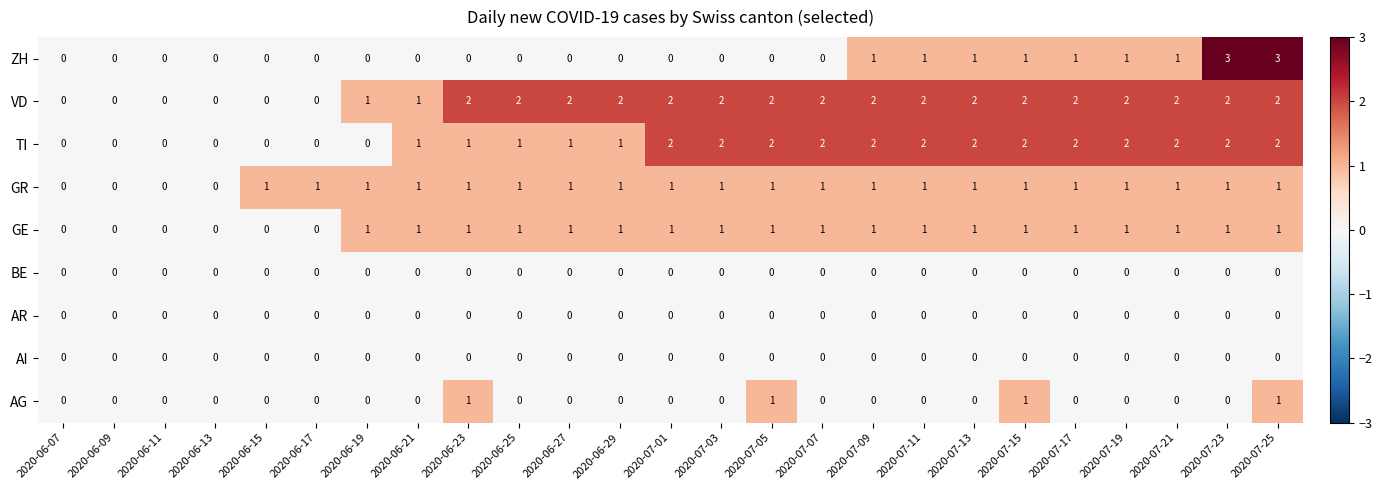

The value of AI at 2020-07-05 is 0. True or false?

True